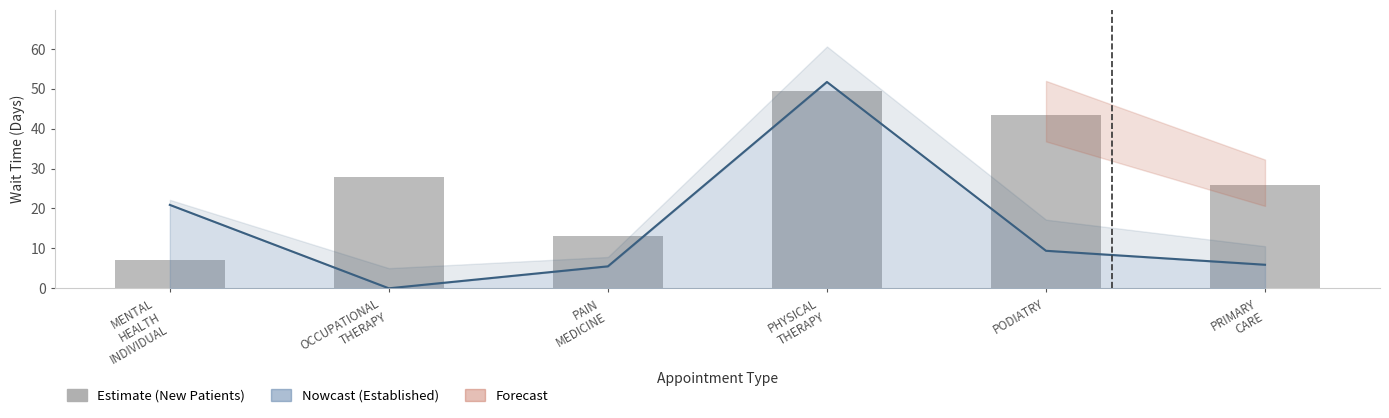

Reading right to left, extract all data points from this chart.

EstablishedPatients (line): PRIMARY
CARE=5.9	PODIATRY=9.4	PHYSICAL
THERAPY=51.7	PAIN
MEDICINE=5.5	OCCUPATIONAL
THERAPY=0.0	MENTAL
HEALTH
INDIVIDUAL=20.9
NewPatients: PRIMARY
CARE=25.8	PODIATRY=43.3	PHYSICAL
THERAPY=49.4	PAIN
MEDICINE=13.0	OCCUPATIONAL
THERAPY=28.0	MENTAL
HEALTH
INDIVIDUAL=7.0